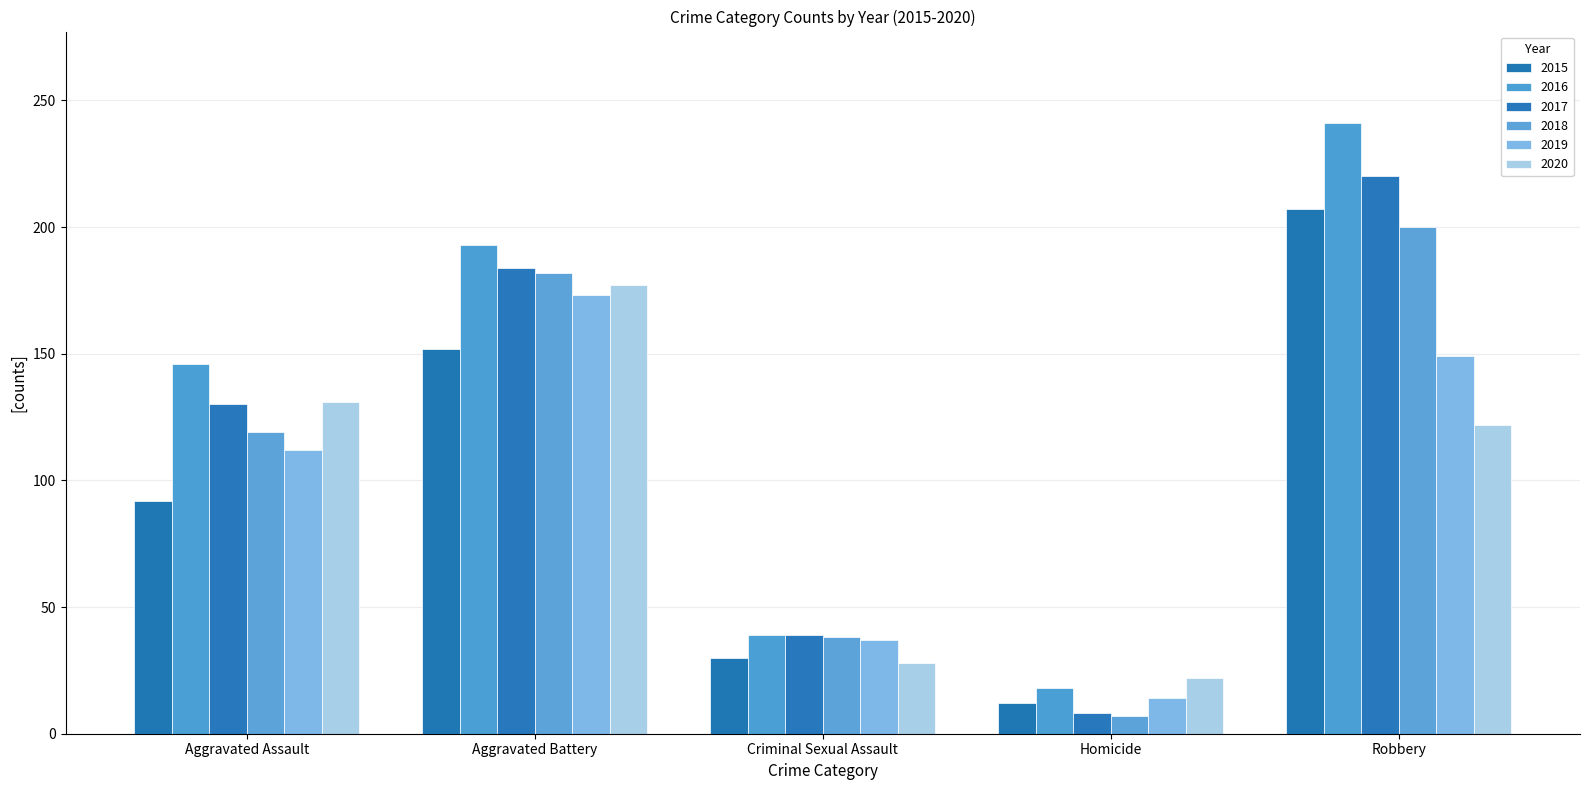

Where does the 2016 series first go above 146?

Aggravated Battery